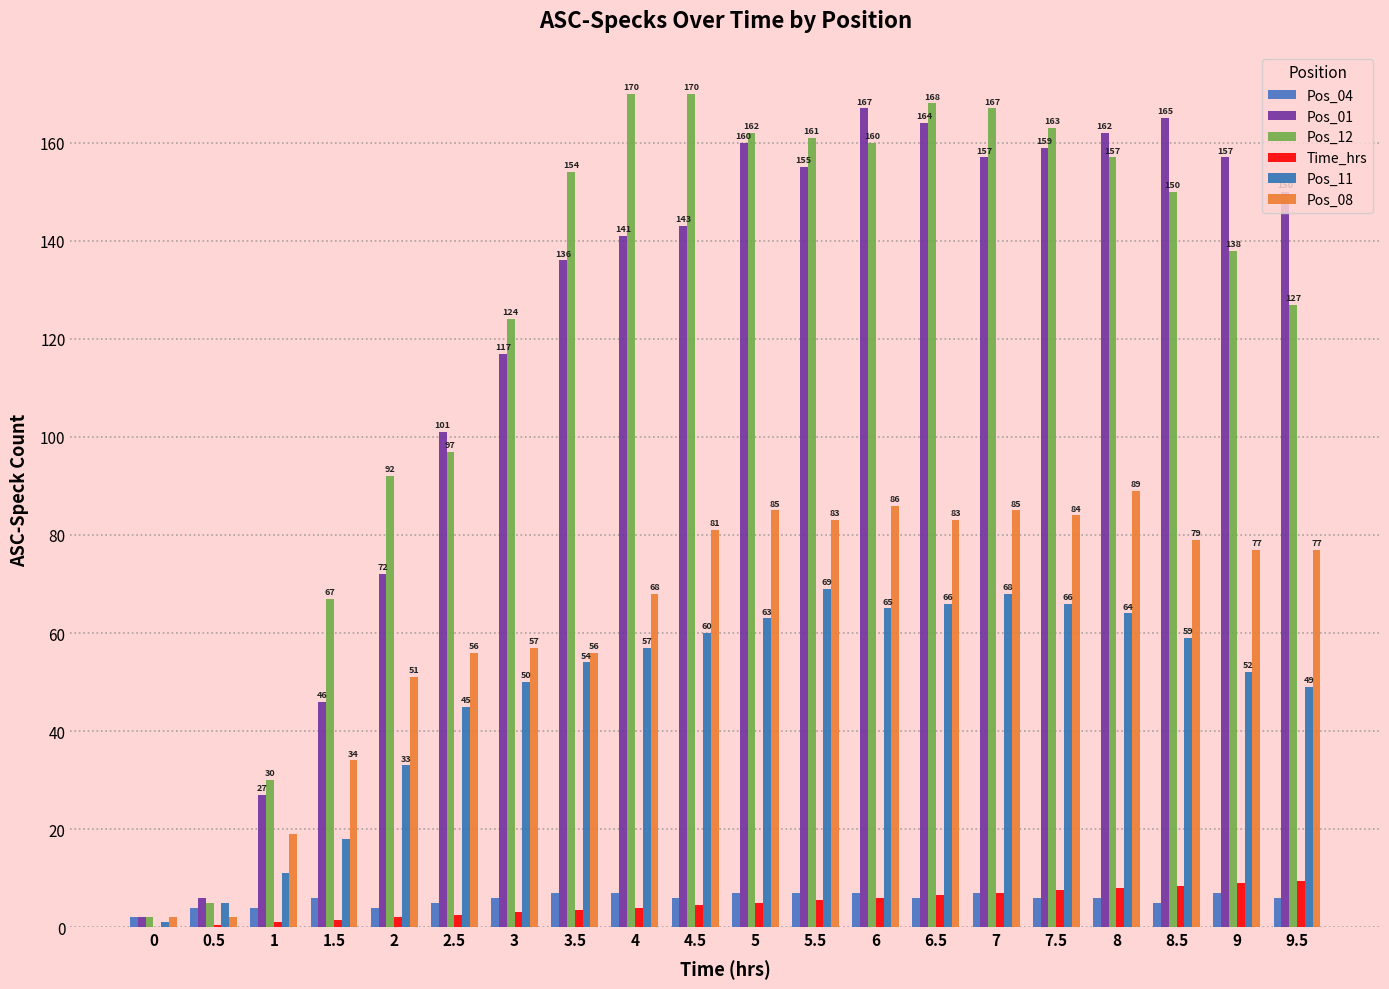

How many distinct data groups are displayed?

6